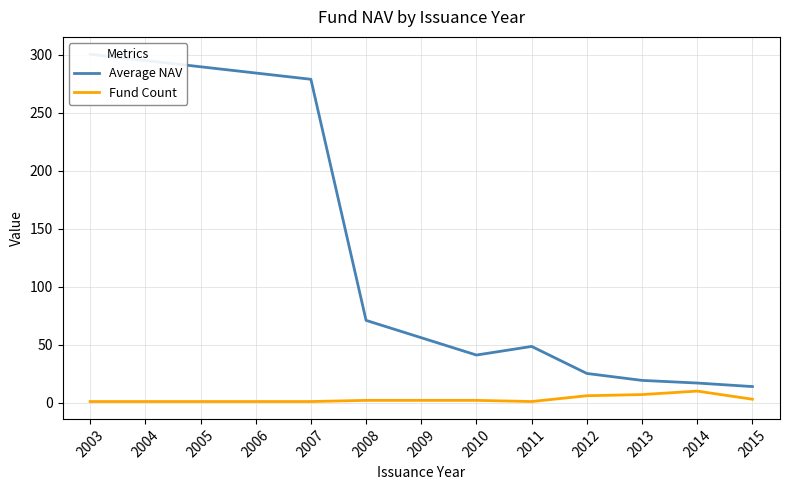

What is the difference between the second highest and second lowest values in the Fund Count series?

6